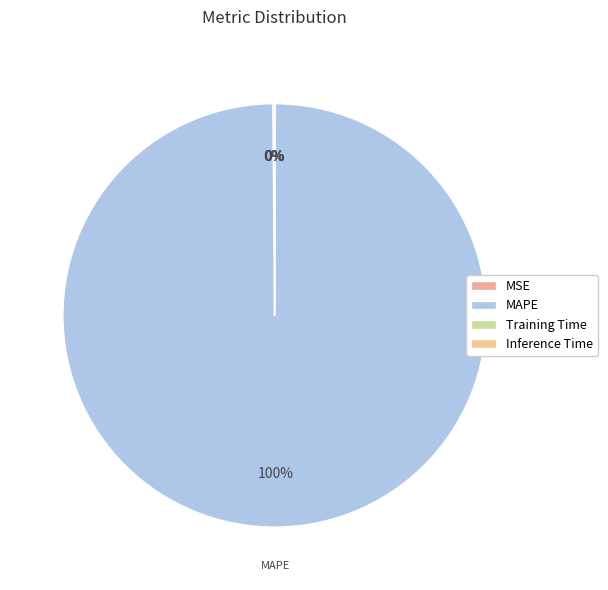

Count the number of slices in the pie.

4